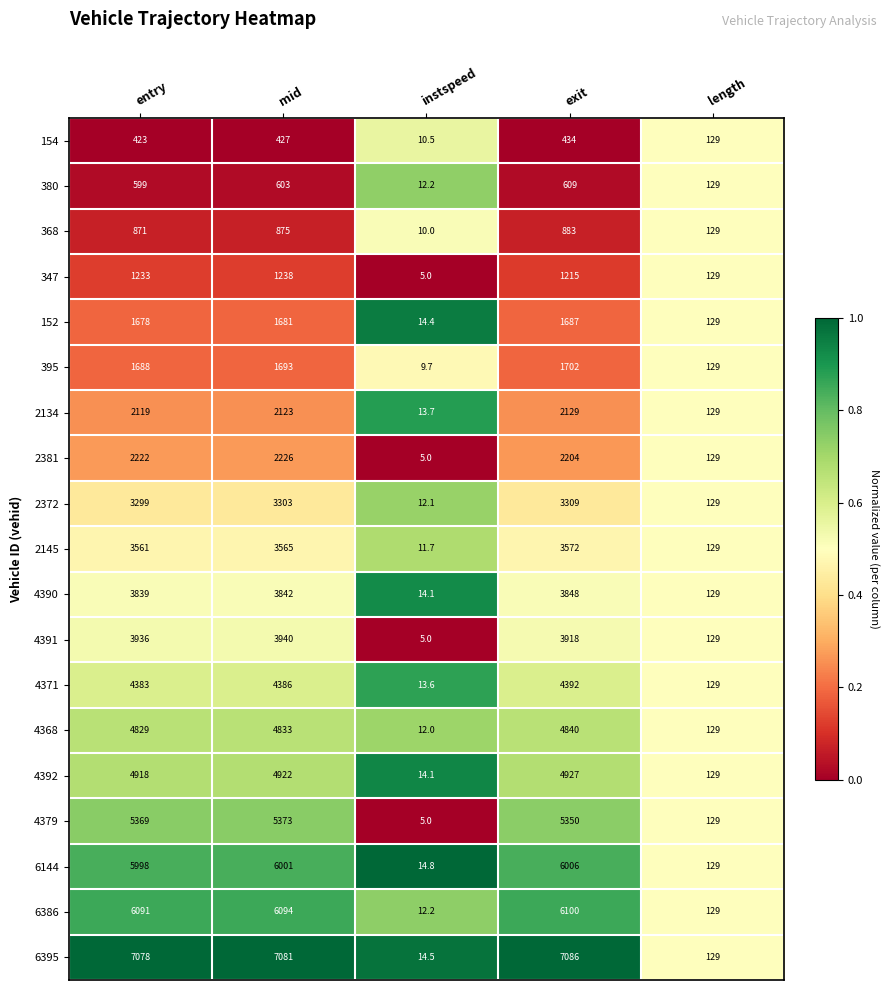

Rank the series by their maximum value, from highest to lowest.

6395, 6386, 6144, 4379, 4392, 4368, 4371, 4391, 4390, 2145, 2372, 2381, 2134, 395, 152, 347, 368, 380, 154